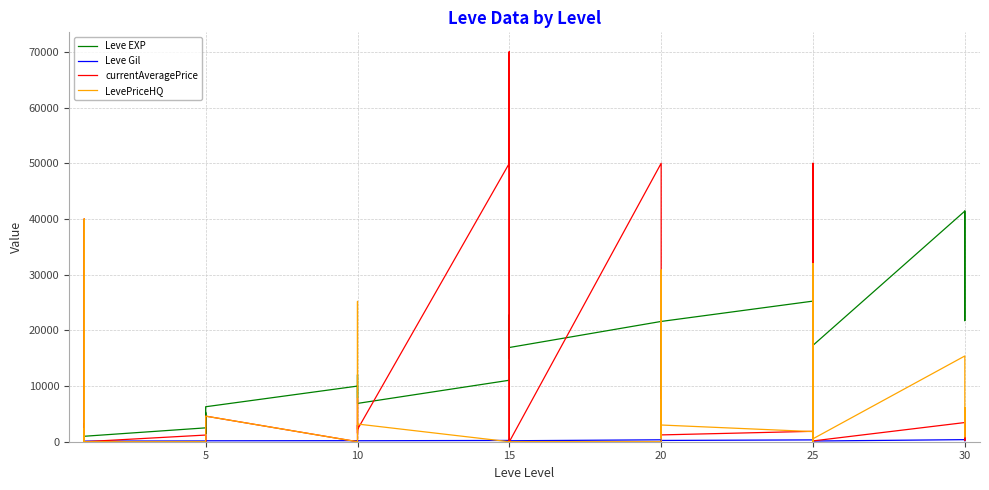

Reading right to left, extract all data points from this chart.

Leve EXP: 41410	21740	41410	41410	17310	43600	36390	26160	21650	25250	21600	7710	21600	17120	11560	21600	16920	16920	22790	14920	22790	11040	6880	8930	7880	12030	8930	9990	6280	3600	1420	5220	1420	2490	980	800	1330	1330	2040	800
Leve Gil: 440	175	296	372	126	715	379	203	229	326	230	101	281	485	101	344	174	170	234	172	468	230	175	284	168	230	169	191	169	170	140	293	169	139	112	112	115	114	114	113
currentAveragePrice: 3660	4712	255	3444	145	8782	50000	8782	2950	1868	1224	9000	9036	725	2500	50000	0	0	70014	0	70014	50000	2206	7839	1522	3020	2419	0	4595	1501	1049	0	308	1197	0	3158	86	237	40000	812
LevePriceHQ: 3996	6124	863	15397	528	31999	0	31999	2015	1819	3000	27000	30851	760	7500	0	0	0	0	0	0	0	3178	25199	4566	3250	0	0	4595	1501	0	0	0	0	0	2352	15	0	40000	1000